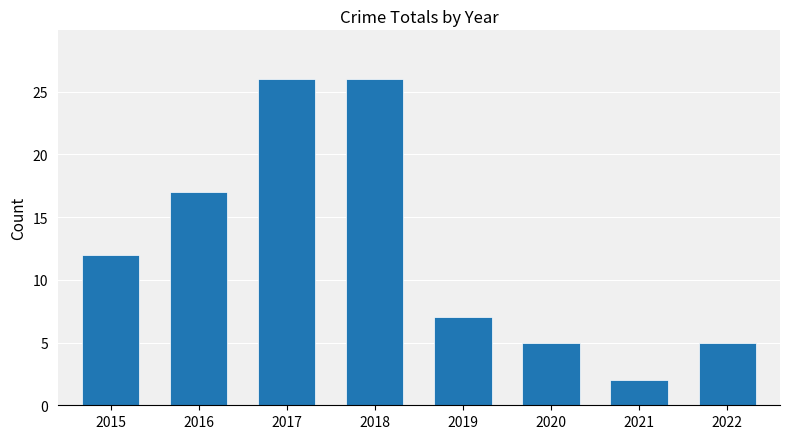

The chart shows a value of 10 at 2016. True or false?

False